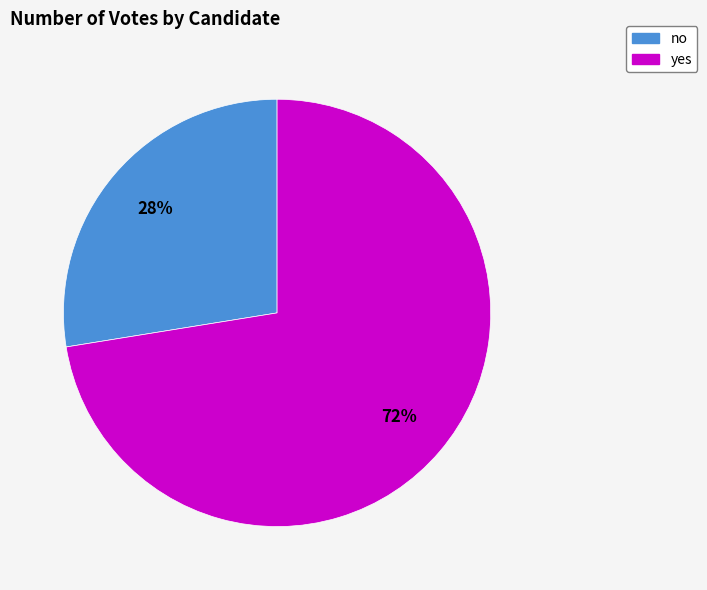

Which category has the smallest portion of the pie?

no